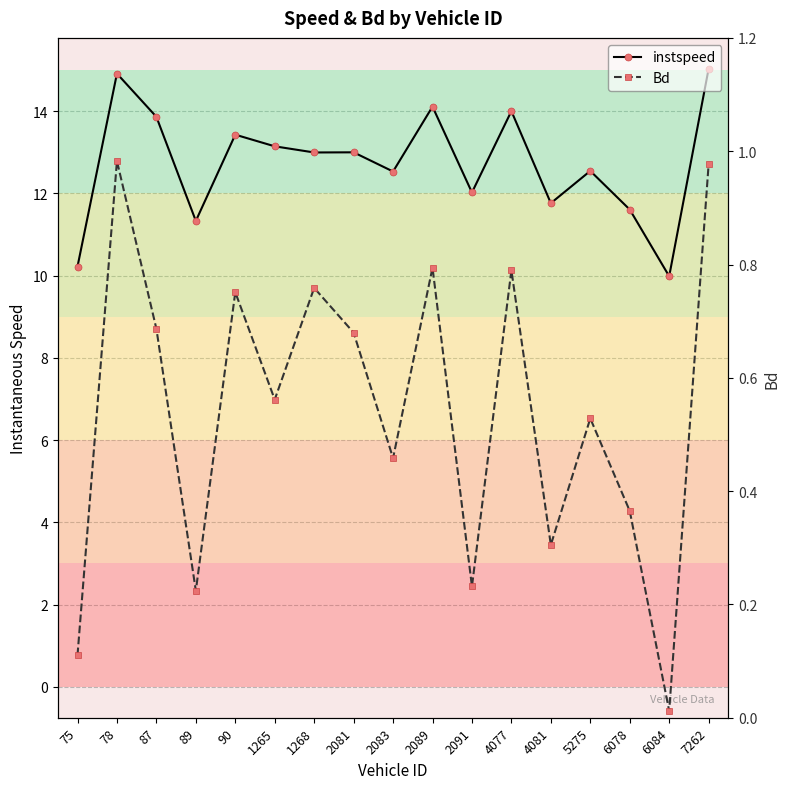

True or false: instspeed and Bd intersect in this chart.

False